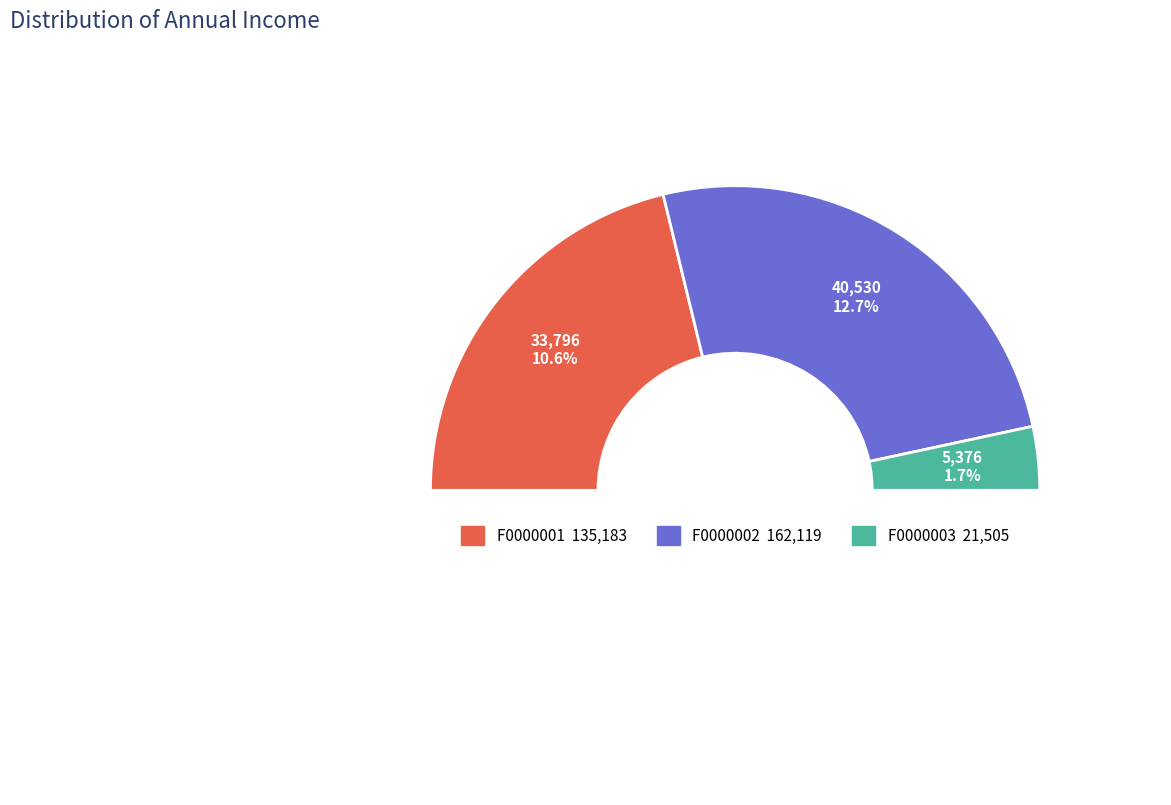

Which slice is the largest?

F0000002